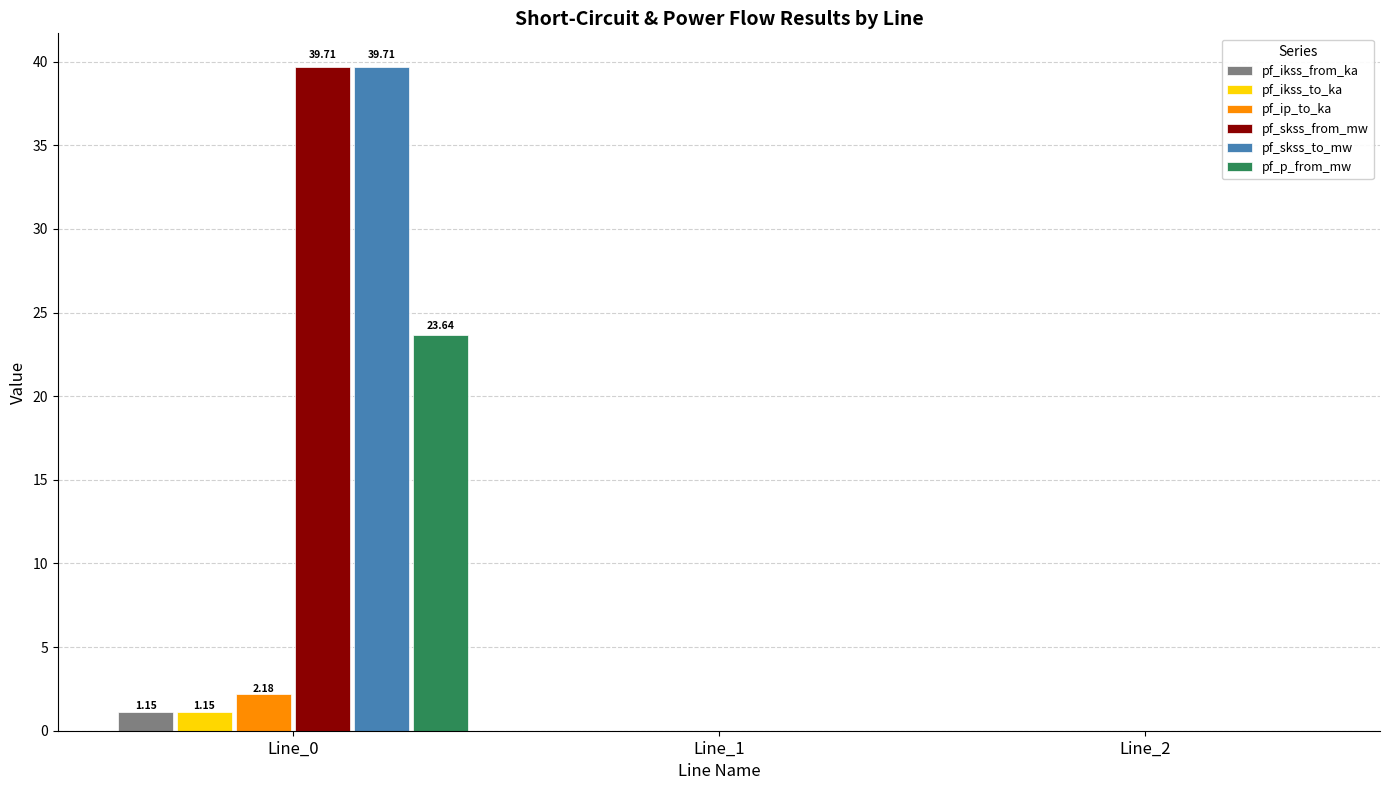

The pf_skss_from_mw series shows 0.0 at Line_2. True or false?

True